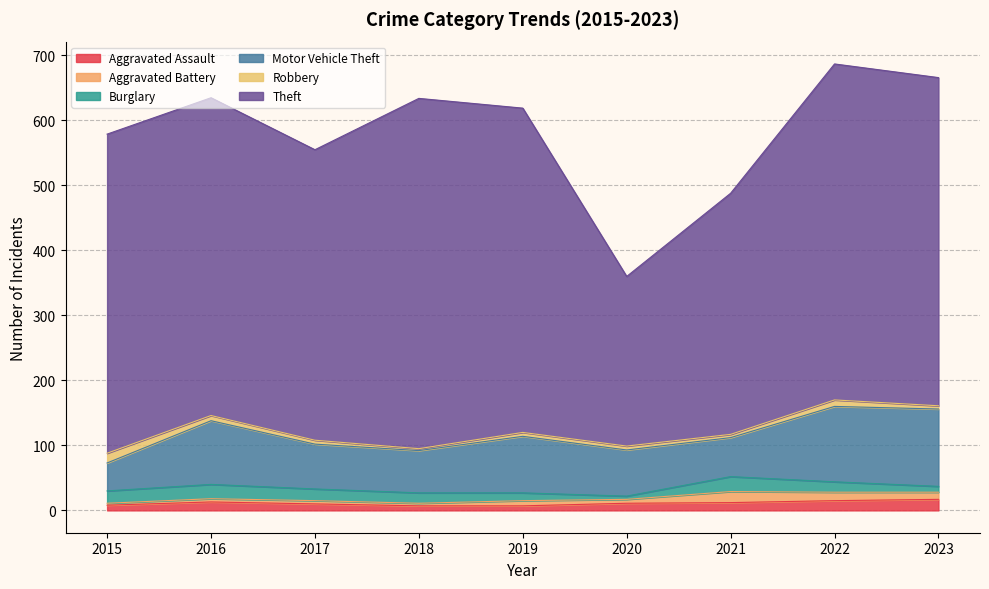

Which series ends up on top after the final intersection of Burglary and Aggravated Battery?

Aggravated Battery